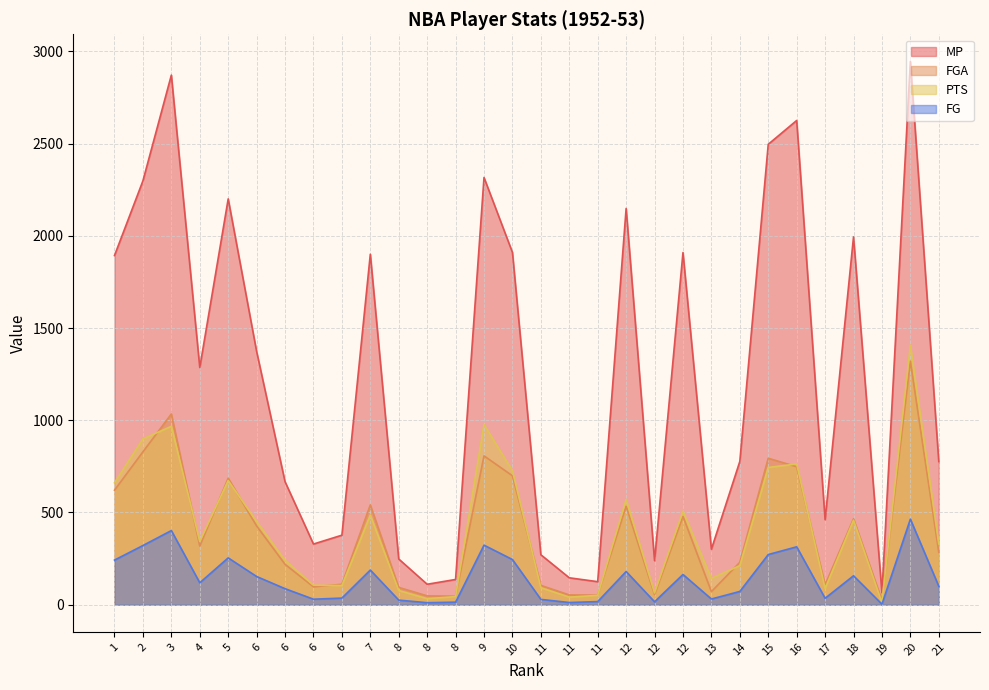

Reading left to right, extract all data points from this chart.

MP: 1893	2298	2871	1286	2200	1373	667	329	377	1900	248	111	137	2316	1910	271	146	125	2148	239	1909	301	777	2496	2625	461	1994	65	2945	776
FGA: 621	829	1034	318	686	427	219	97	111	541	94	48	46	807	699	105	53	52	534	55	479	71	230	794	748	108	466	24	1320	284
PTS: 661	899	967	343	673	451	241	106	104	486	77	33	44	977	726	92	41	51	571	64	507	143	212	744	763	88	458	11	1407	330
FG: 242	321	402	119	254	153	87	30	36	188	25	11	14	323	245	29	12	17	180	16	164	31	72	272	314	35	157	3	464	100